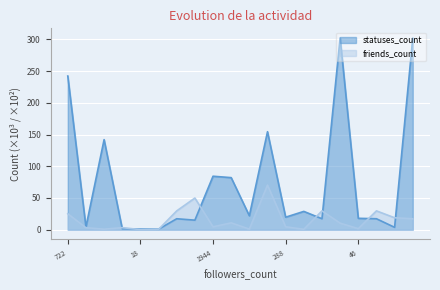

Where is statuses_count nearest to the value 151?

6828